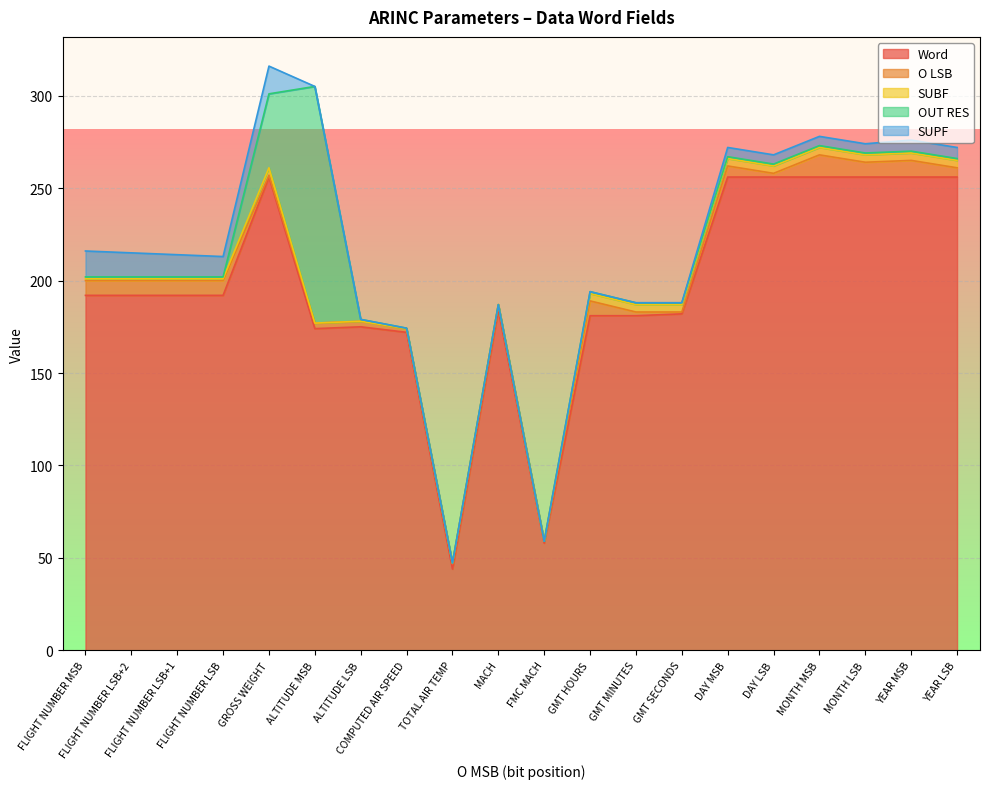

What is the difference between the OUT RES values at FLIGHT NUMBER LSB+2 and COMPUTED AIR SPEED?

0.8